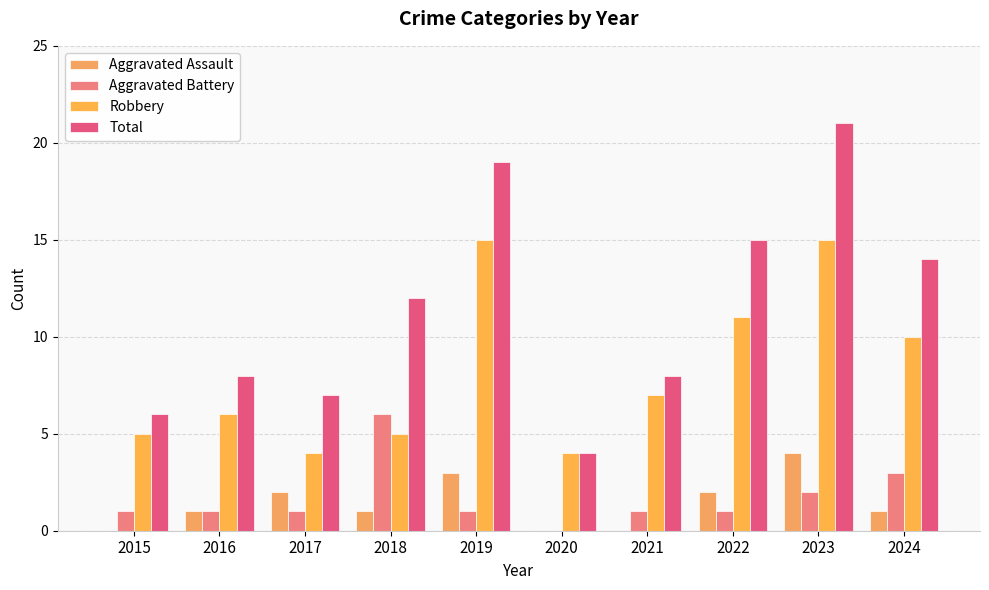

What is the difference between the second highest and minimum values in the Aggravated Assault series?

3